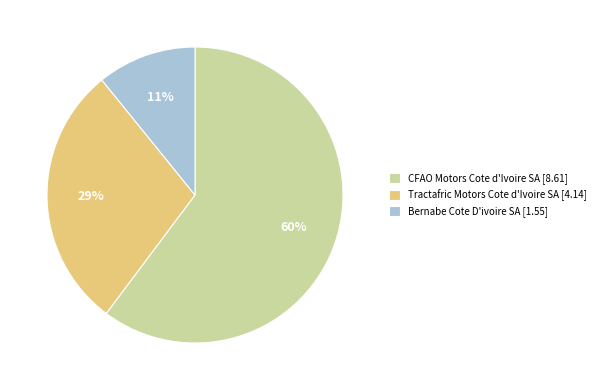

How many segments does this pie chart have?

3